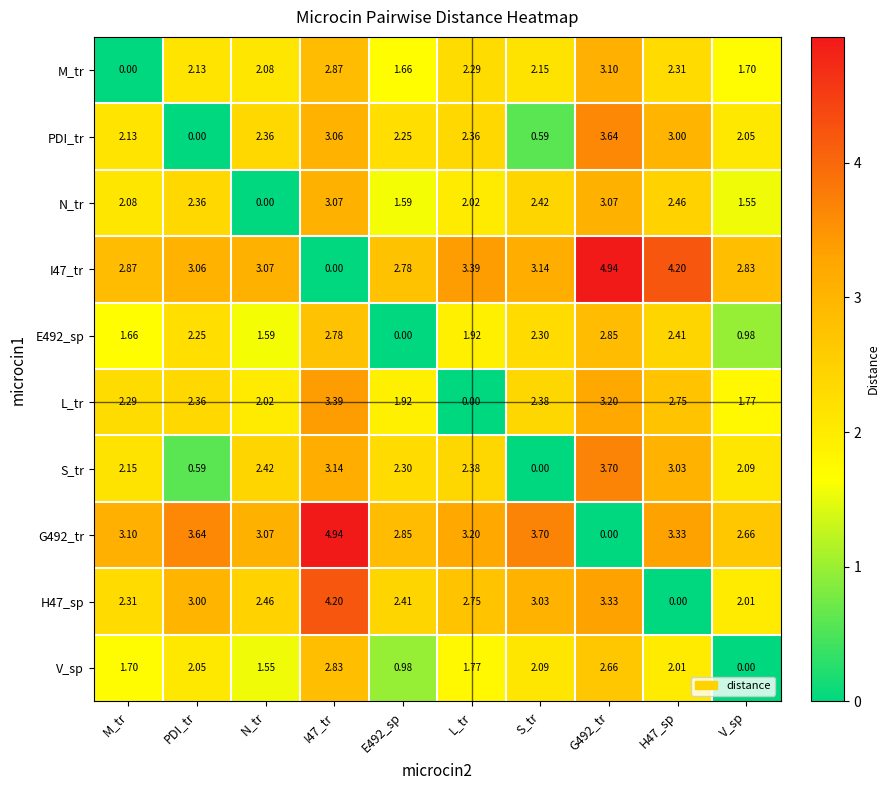

At which label is G492_tr closest to 2?

V_sp